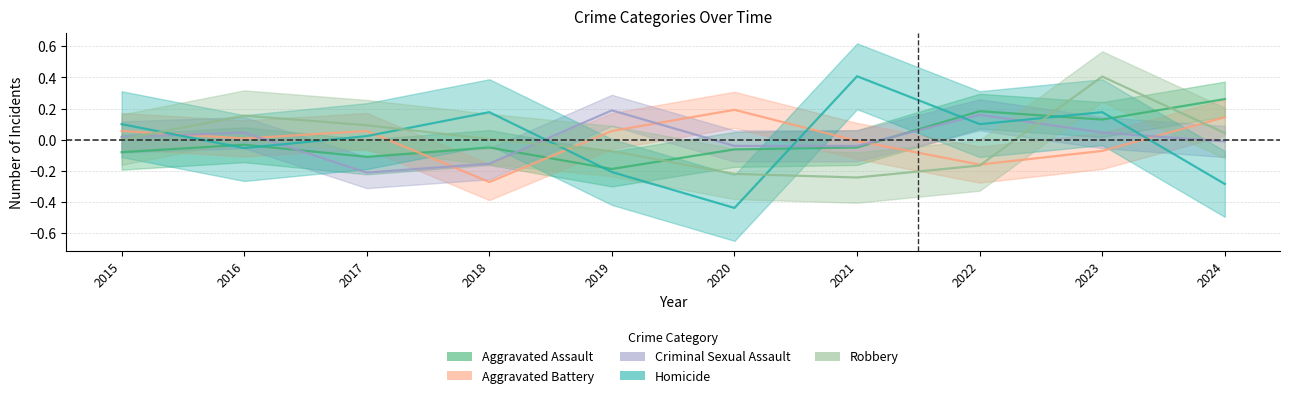

Reading right to left, what are all the values shown in this chart?

Aggravated Assault: 0.3	0.1	0.2	-0.1	-0.1	-0.2	-0.1	-0.1	-0.0	-0.1
Aggravated Battery: 0.1	-0.1	-0.2	-0.0	0.2	0.1	-0.3	0.1	0.0	0.1
Criminal Sexual Assault: -0.0	0.0	0.2	-0.0	-0.0	0.2	-0.2	-0.2	0.0	0.0
Homicide: -0.3	0.2	0.1	0.4	-0.4	-0.2	0.2	0.0	-0.1	0.1
Robbery: 0.0	0.4	-0.2	-0.2	-0.2	-0.1	0.0	0.1	0.2	0.0